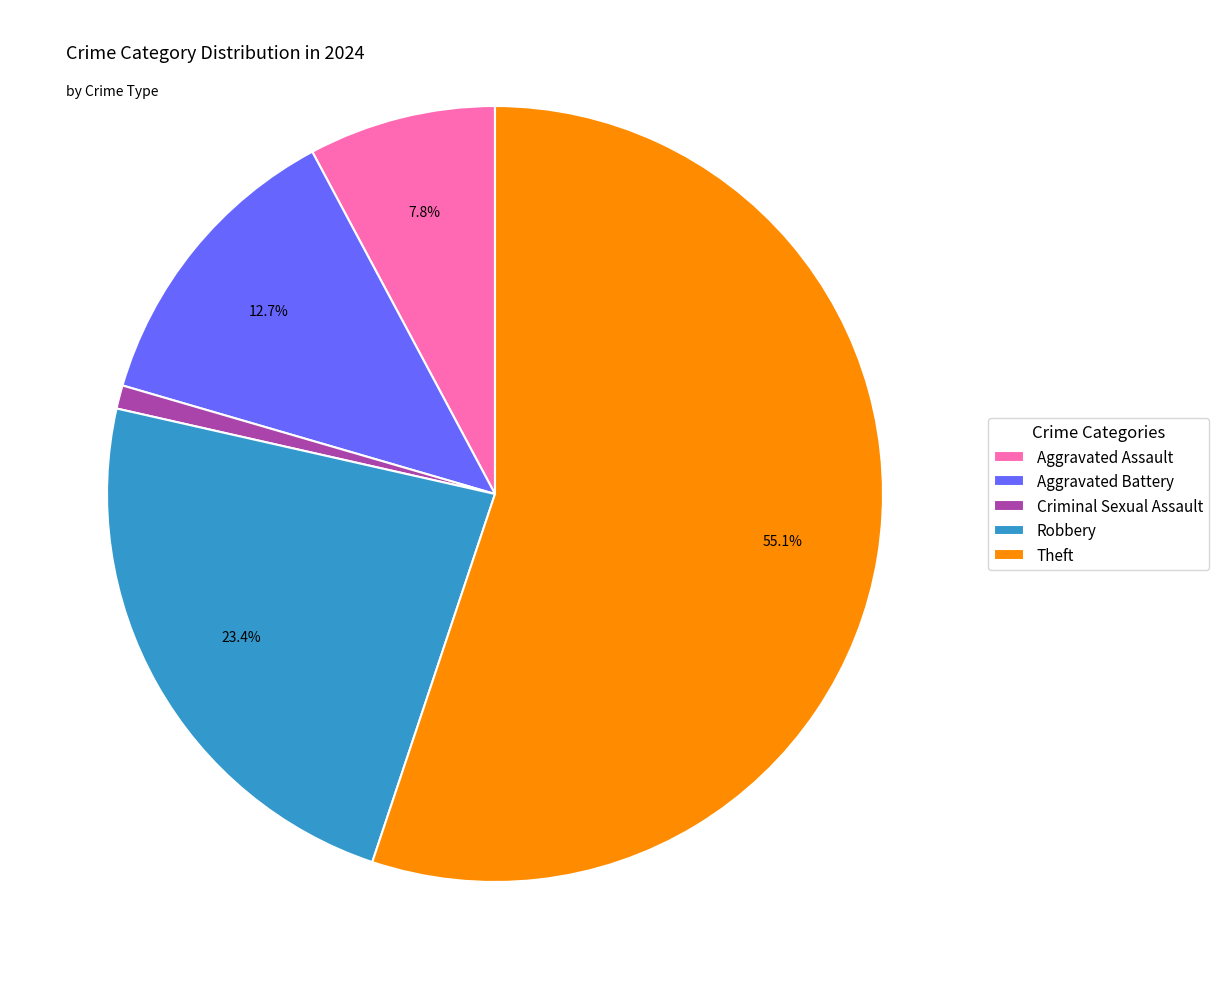

The Criminal Sexual Assault slice represents 11% of the pie. True or false?

False